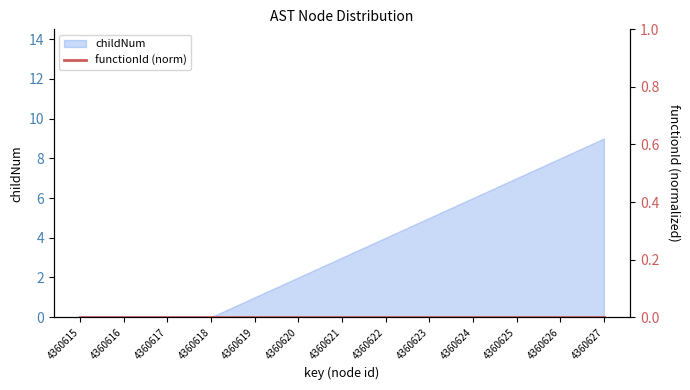

What is the change in value from 4360617 to 4360625?

+7